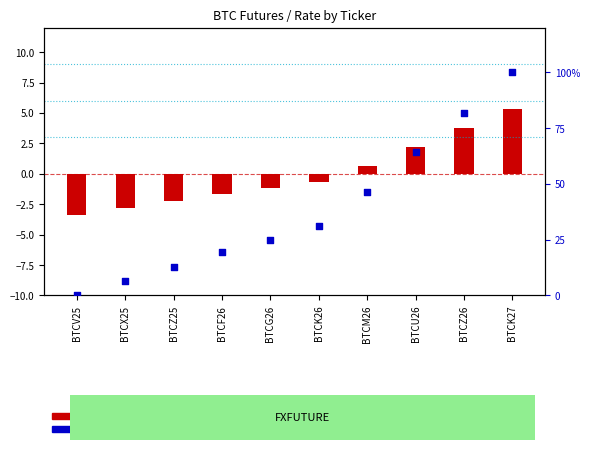

At how many categories does at least one series exceed 1?

9